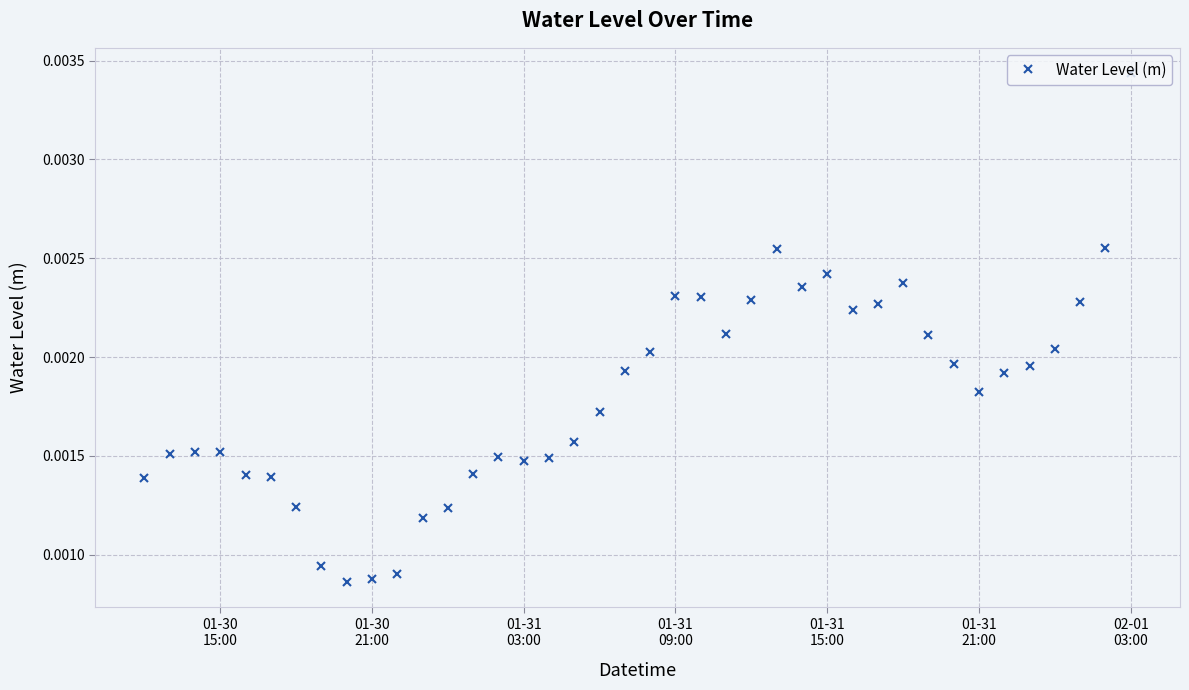

Count the values in the range 0 to 1.

40